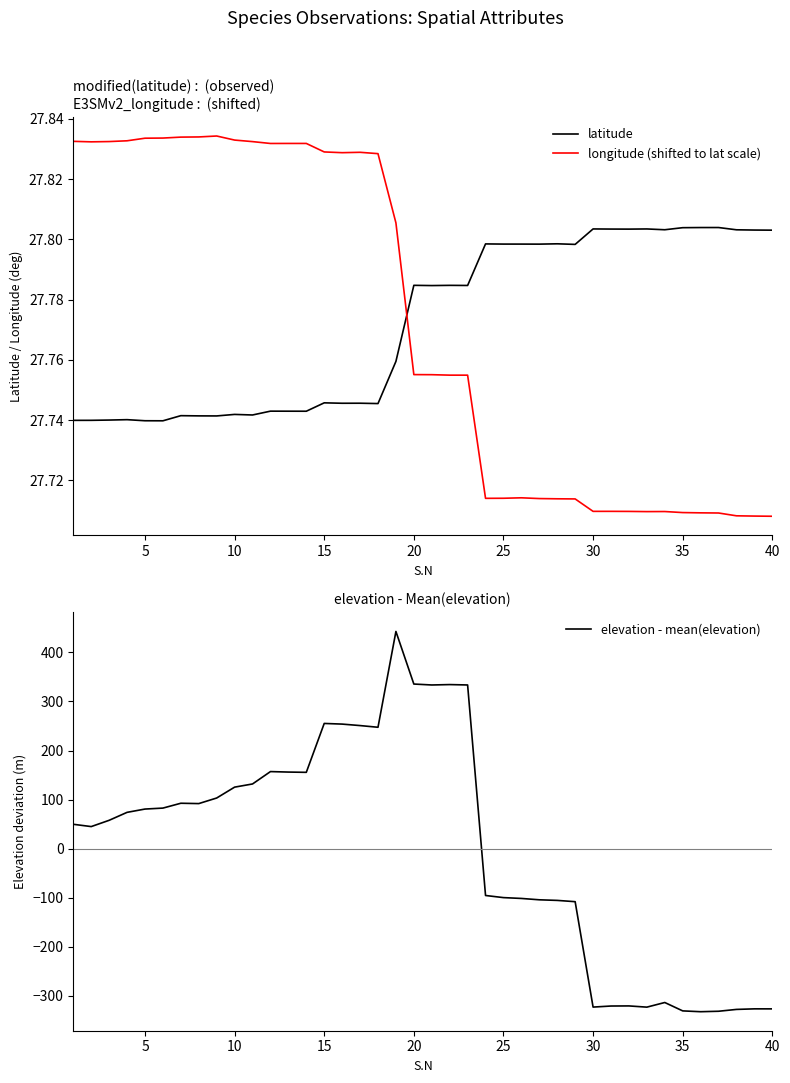

Is it true that latitude equals 10.3 at 10?

False